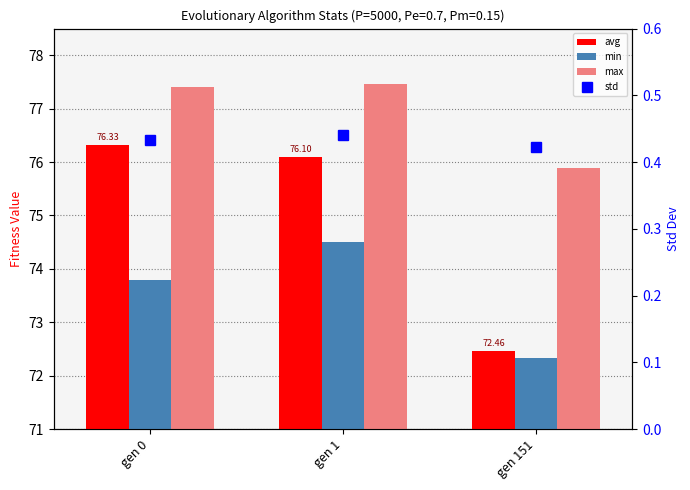

What is the sum of the max values at gen 151 and gen 0?

153.3